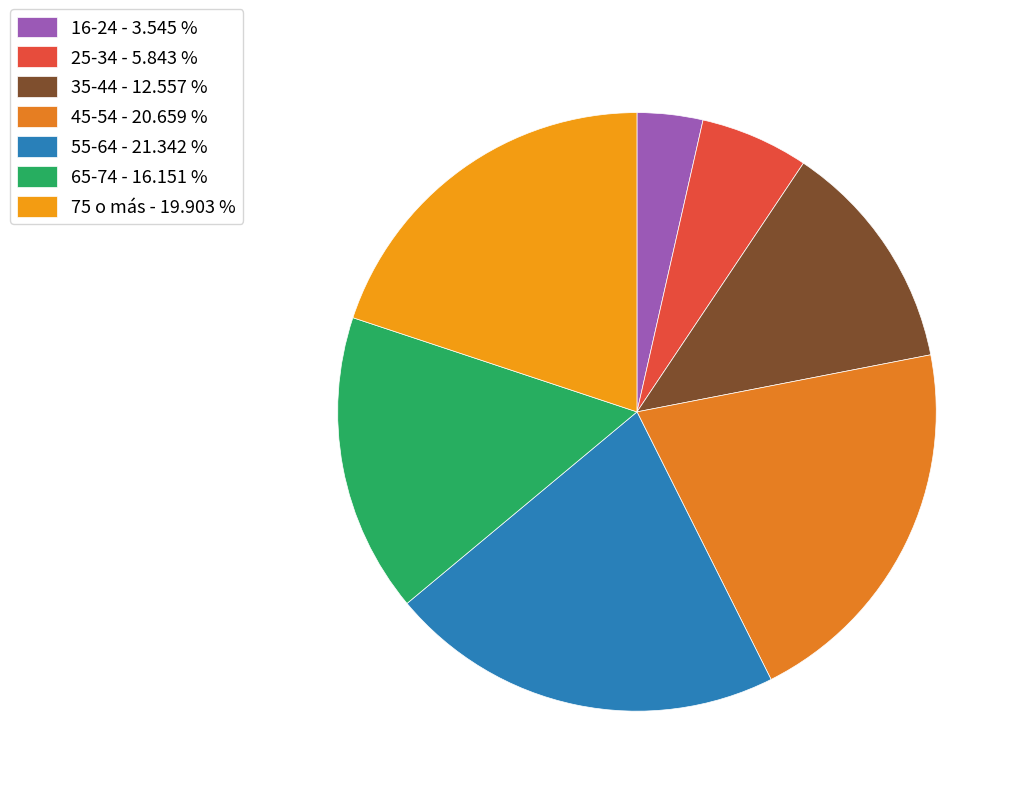

Combined, do 75 o más and 35-44 account for over 50%?

No